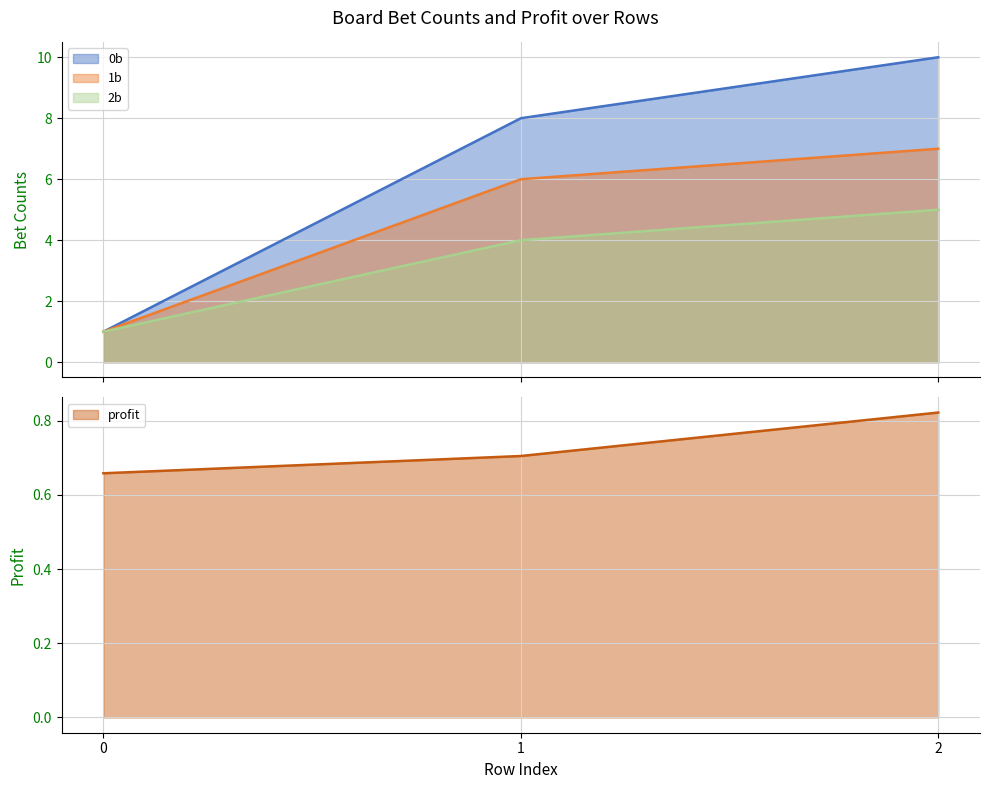

What is the sum of the profit values at 1 and 2?

1.5